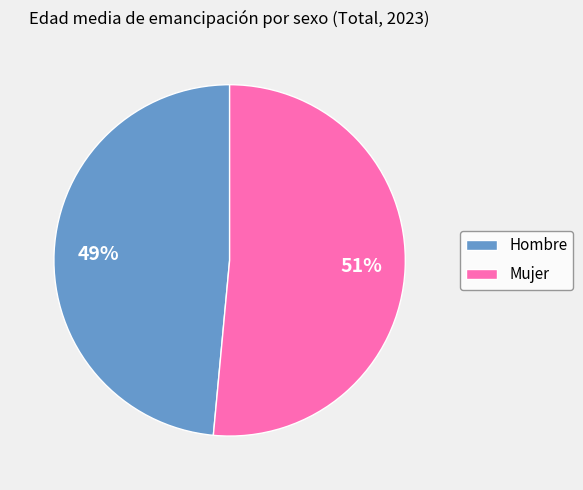

Do Mujer and Hombre together represent more than half of the pie?

Yes